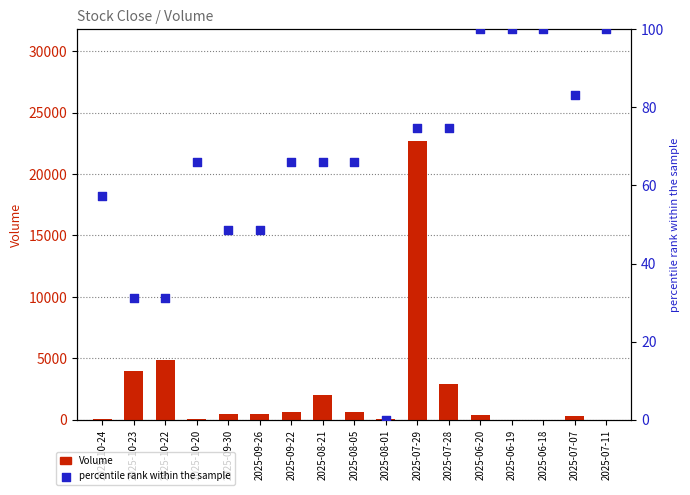

What are all the series names shown in the legend?

Volume, percentile rank within the sample